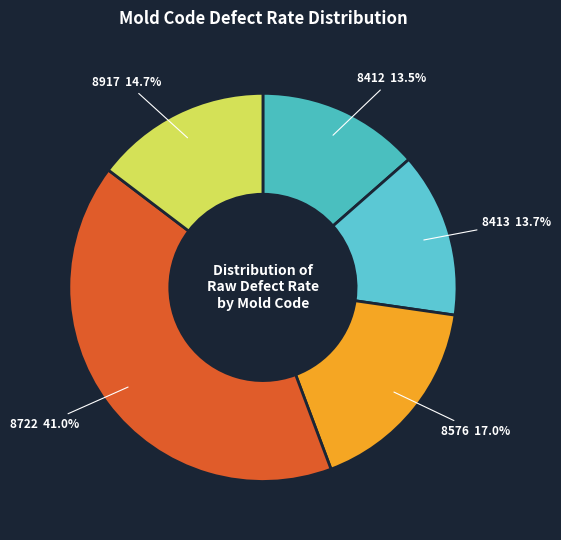

To the nearest percent, what is the difference between the 8413 and 8722 slice percentages?

27%